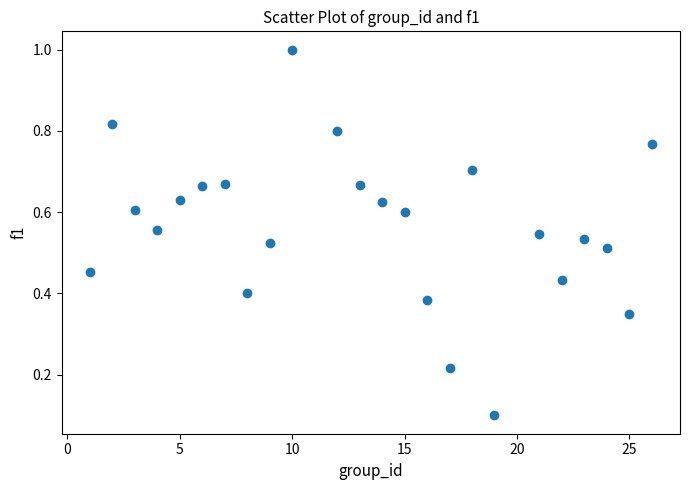

What is the range of X values (max minus min)?

25.0